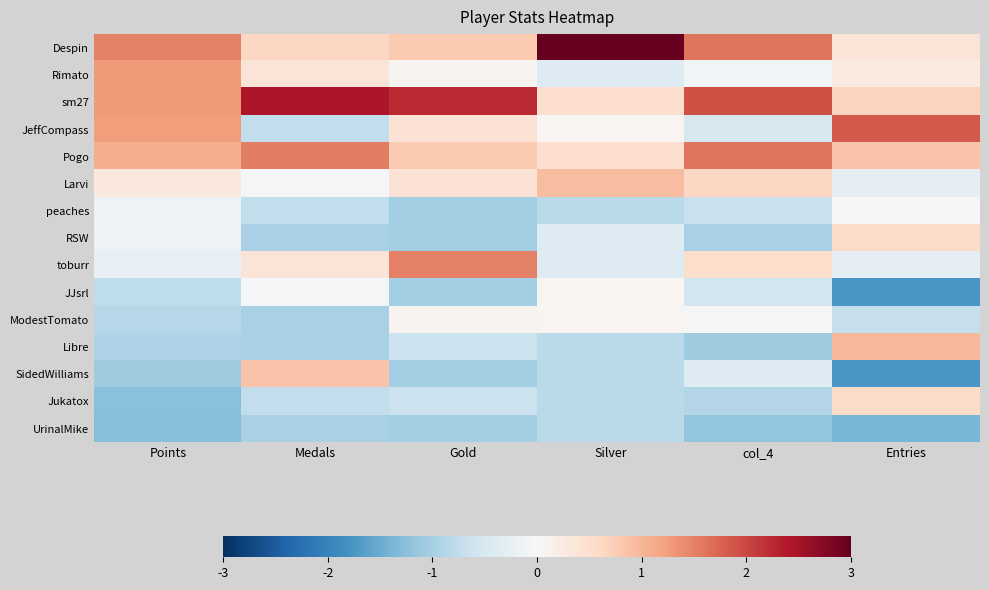

Reading left to right, what are all the values shown in this chart?

Despin: Points=1.5	Medals=0.6	Gold=0.8	Silver=3.0	col_4=1.6	Entries=0.4
Rimato: Points=1.3	Medals=0.4	Gold=0.1	Silver=-0.4	col_4=-0.1	Entries=0.3
sm27: Points=1.3	Medals=2.4	Gold=2.2	Silver=0.5	col_4=1.9	Entries=0.7
JeffCompass: Points=1.2	Medals=-0.7	Gold=0.4	Silver=0.1	col_4=-0.5	Entries=1.8
Pogo: Points=1.1	Medals=1.5	Gold=0.8	Silver=0.5	col_4=1.6	Entries=0.9
Larvi: Points=0.3	Medals=-0.1	Gold=0.4	Silver=0.9	col_4=0.6	Entries=-0.3
peaches: Points=-0.2	Medals=-0.7	Gold=-1.0	Silver=-0.8	col_4=-0.7	Entries=-0.0
RSW: Points=-0.2	Medals=-1.0	Gold=-1.0	Silver=-0.4	col_4=-1.0	Entries=0.6
toburr: Points=-0.3	Medals=0.4	Gold=1.5	Silver=-0.4	col_4=0.5	Entries=-0.3
JJsrl: Points=-0.8	Medals=-0.1	Gold=-1.0	Silver=0.1	col_4=-0.6	Entries=-1.7
ModestTomato: Points=-0.9	Medals=-1.0	Gold=0.1	Silver=0.1	col_4=0.0	Entries=-0.7
Libre: Points=-0.9	Medals=-1.0	Gold=-0.7	Silver=-0.8	col_4=-1.1	Entries=1.0
SidedWilliams: Points=-1.1	Medals=0.8	Gold=-1.0	Silver=-0.8	col_4=-0.4	Entries=-1.7
Jukatox: Points=-1.3	Medals=-0.7	Gold=-0.7	Silver=-0.8	col_4=-0.9	Entries=0.6
UrinalMike: Points=-1.3	Medals=-1.0	Gold=-1.0	Silver=-0.8	col_4=-1.2	Entries=-1.4